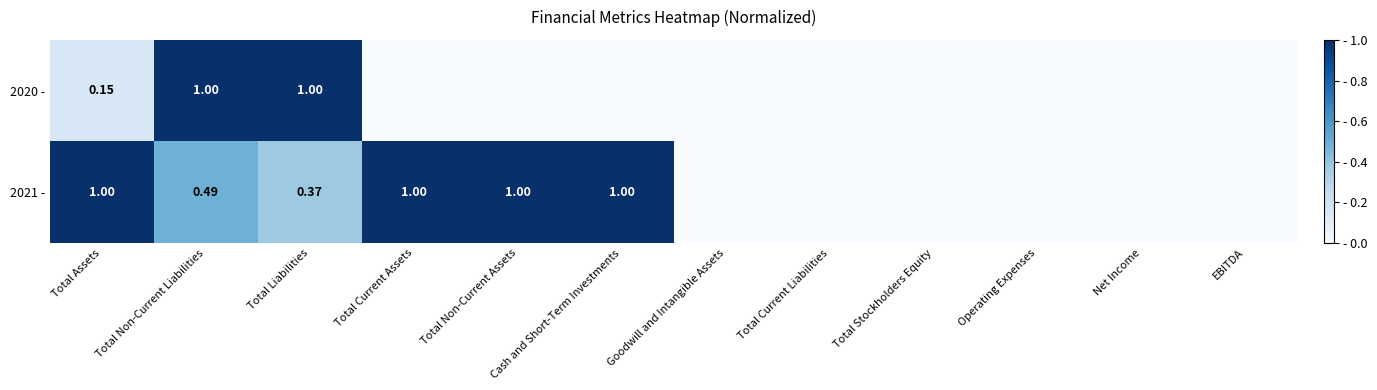

Between Total Non-Current Assets and Cash and Short-Term Investments, which series saw the biggest shift?

2020 -